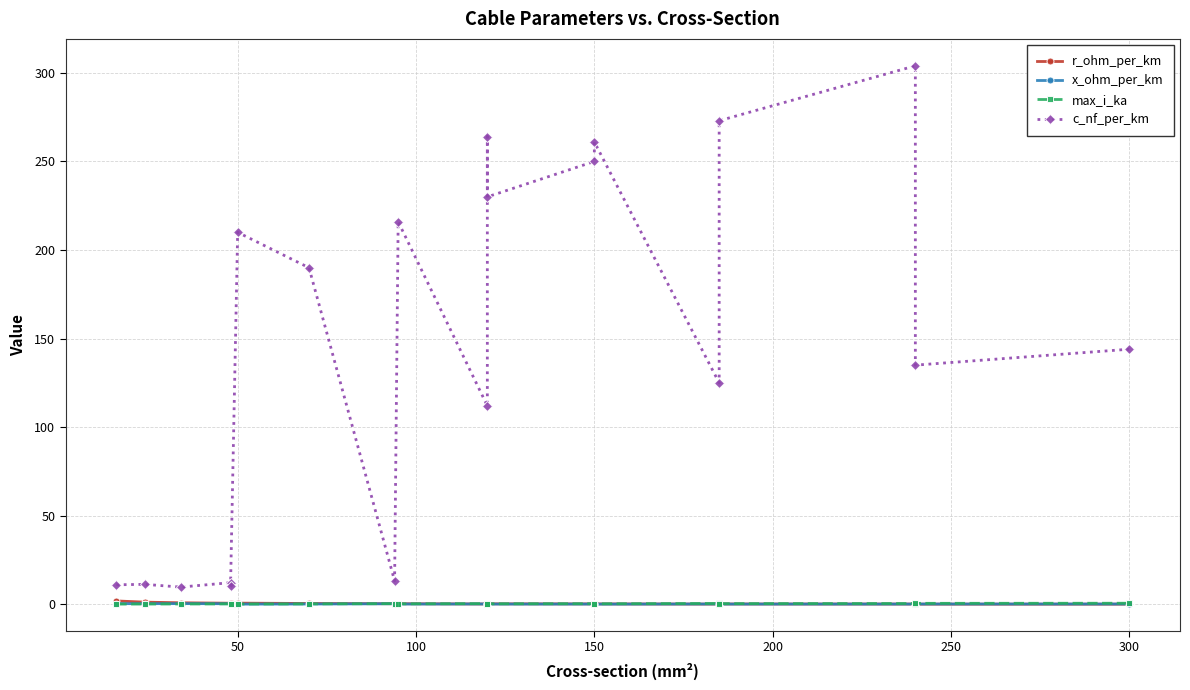

True or false: c_nf_per_km and x_ohm_per_km cross at least once.

False